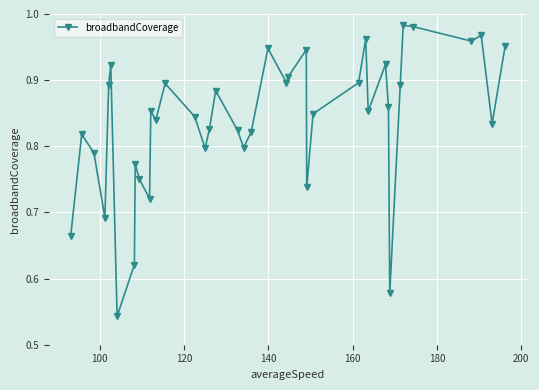

What is the difference between the maximum and second lowest values?

0.4